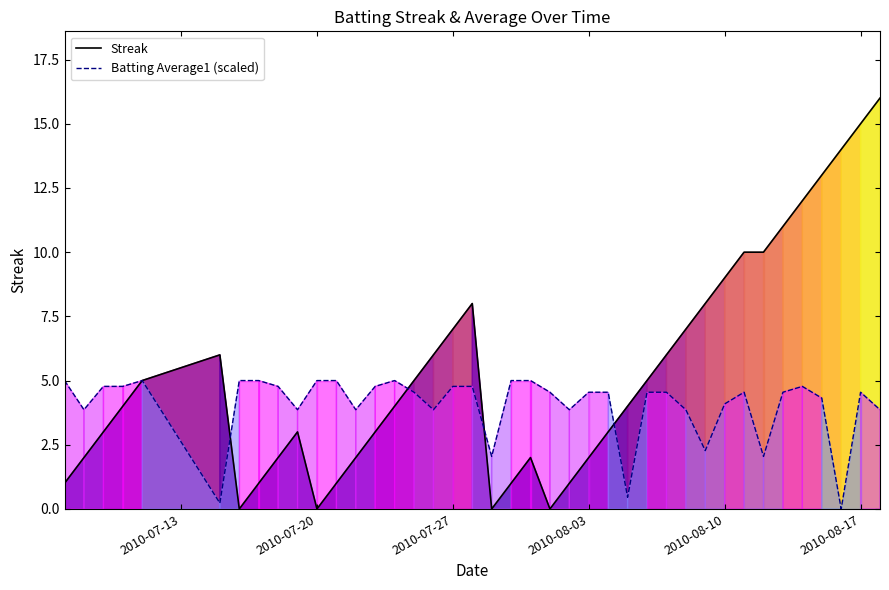

True or false: Batting Average1 (scaled) and Streak intersect in this chart.

True